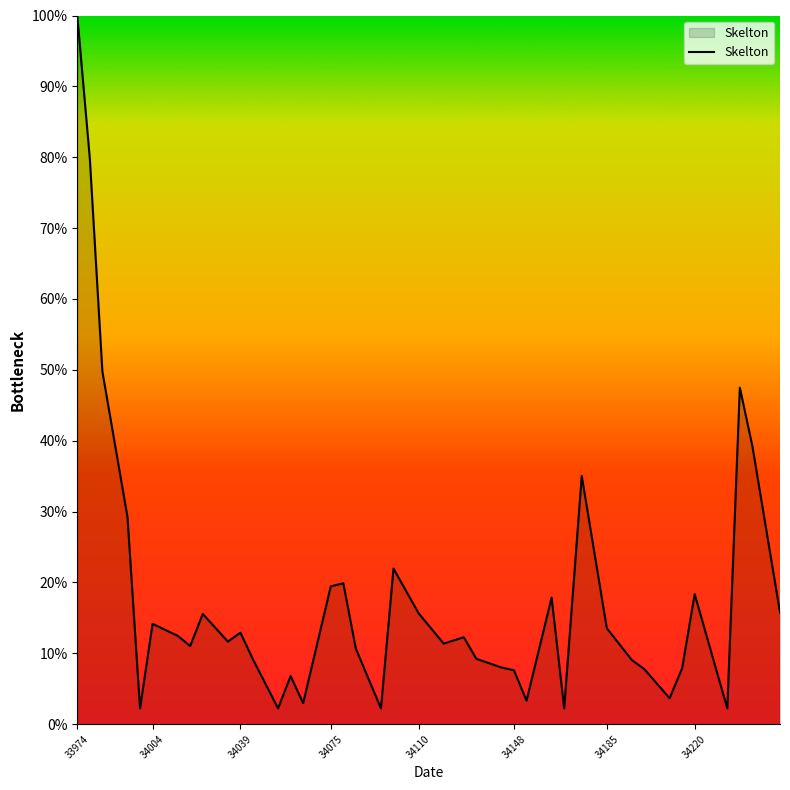

What is the difference between the maximum and minimum values?

97.8